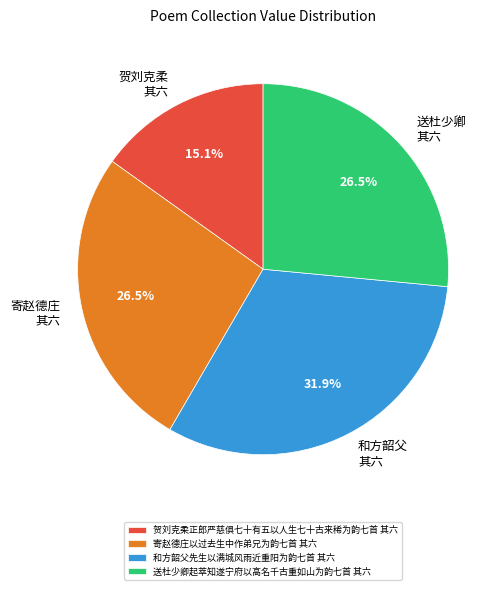

What percentage is NOT represented by 送杜少卿起萃知遂宁府以高名千古重如山为韵七首 其六?

73.5%